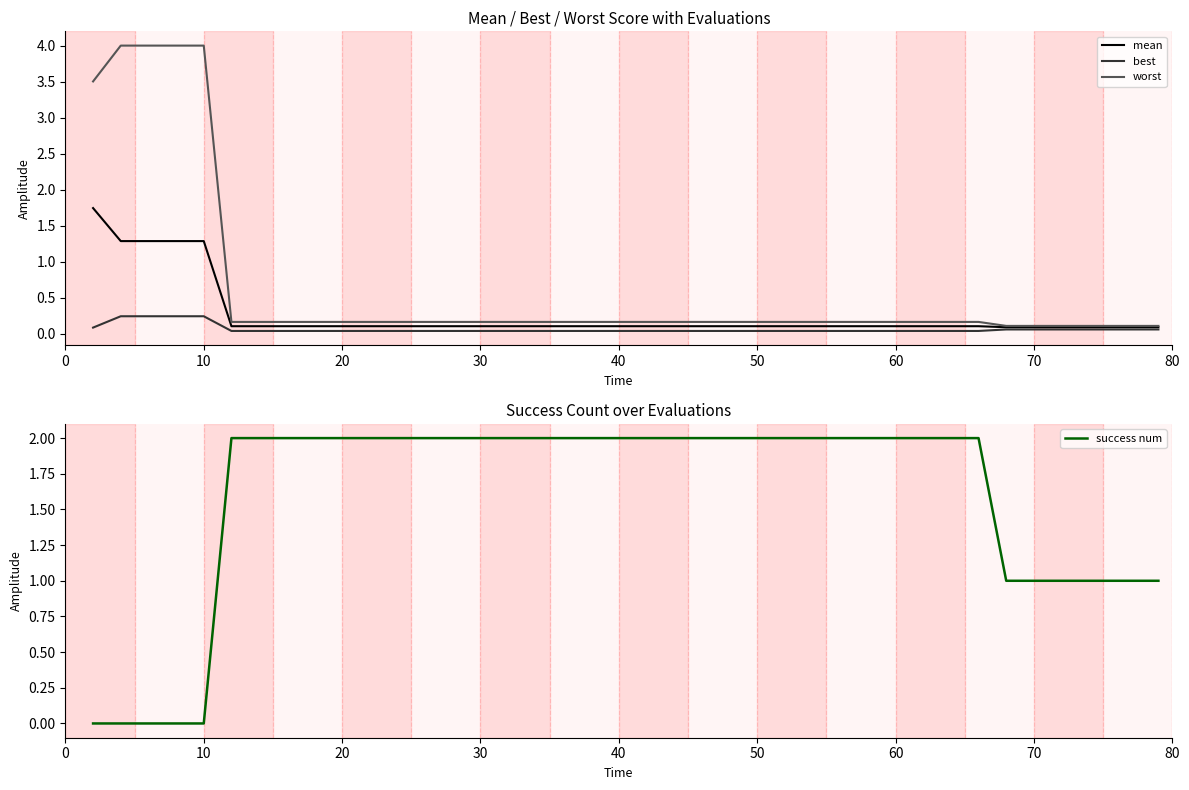

The worst series shows 0.2 at 28. True or false?

True